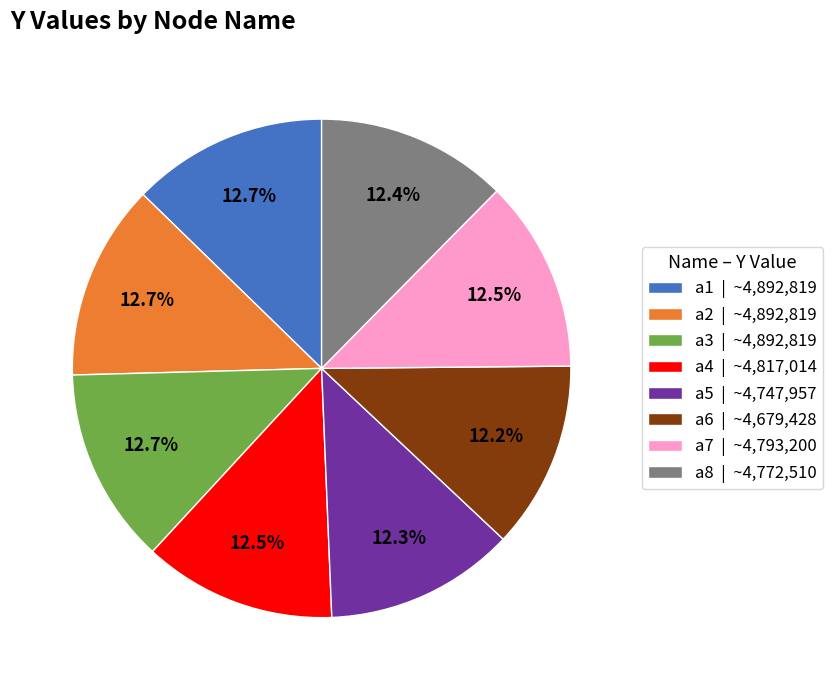

What is the ratio of the value at a4 to the value at a7?

1.0